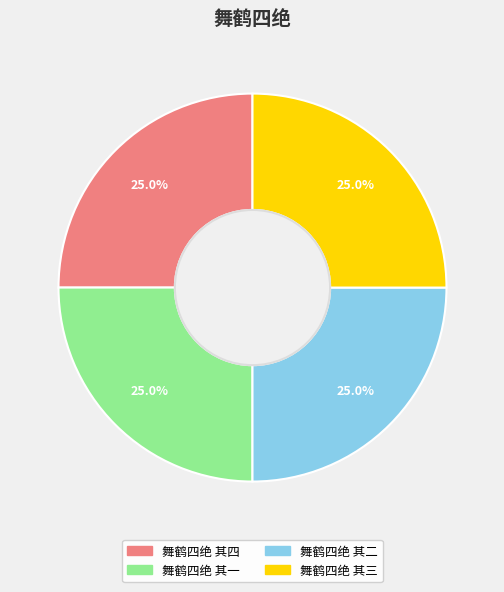

How much of the chart is everything except 舞鹤四绝 其三?

75.0%